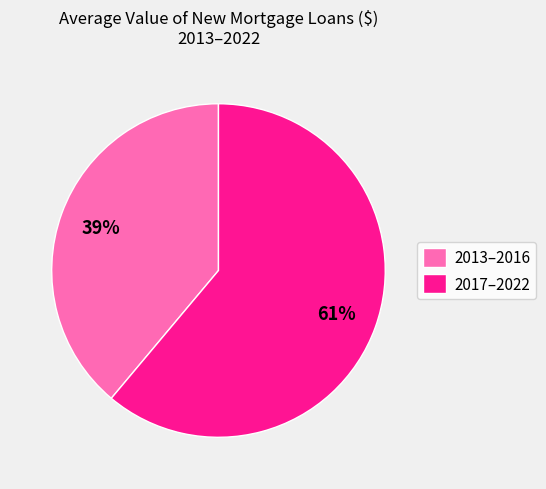

What percentage is the 2013–2016 slice, to the nearest percent?

39%